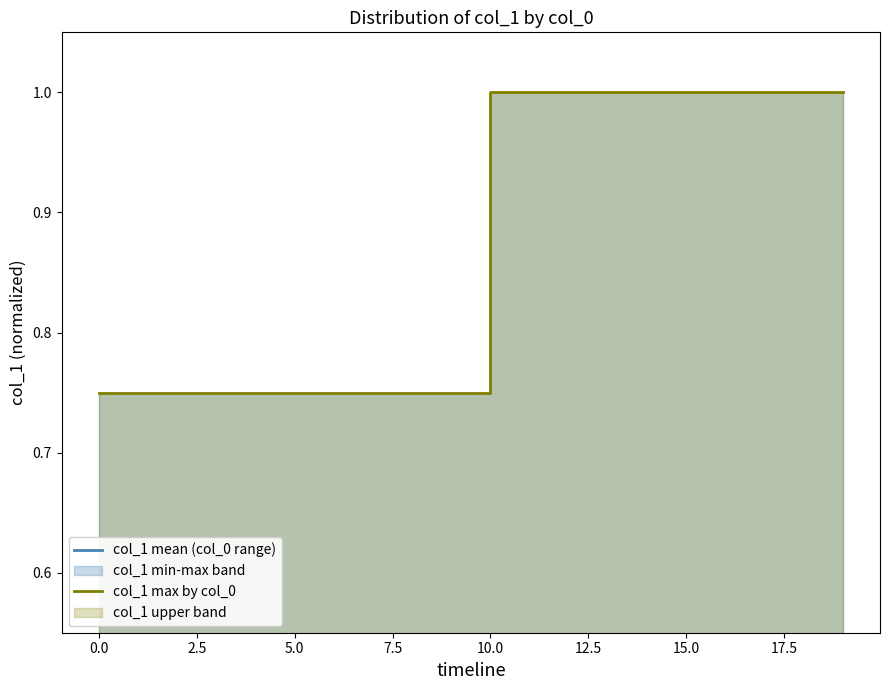

What is the smallest value displayed?

0.2